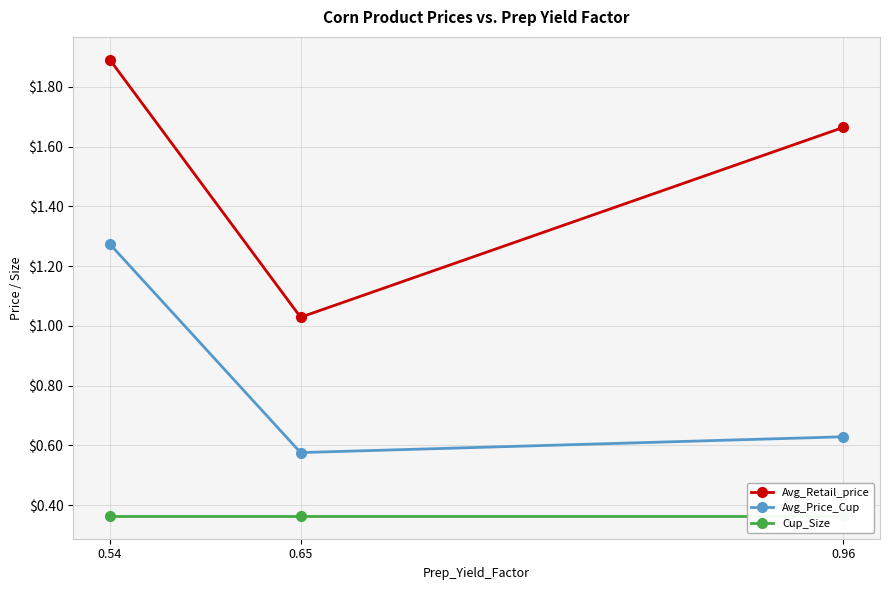

What is the total value across all series at 0.54?

3.5